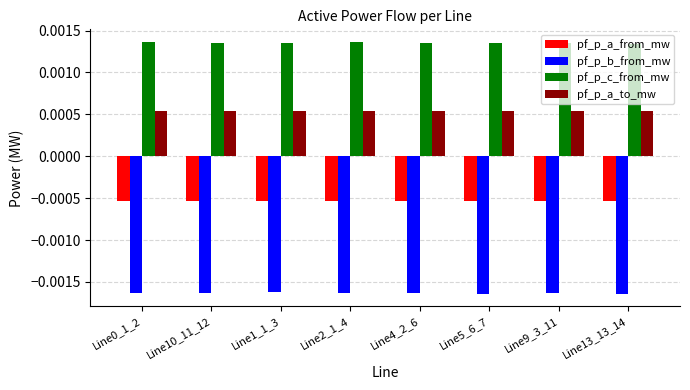

How many bars are there in each group?

4